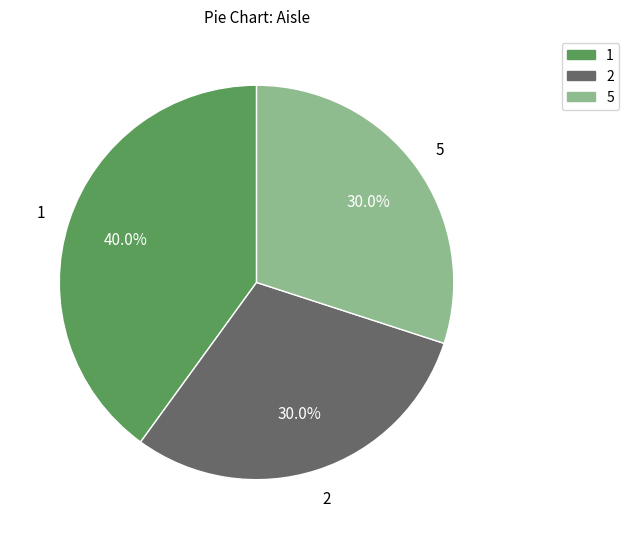

To the nearest percent, what is the difference between the largest and smallest slice percentages?

10%